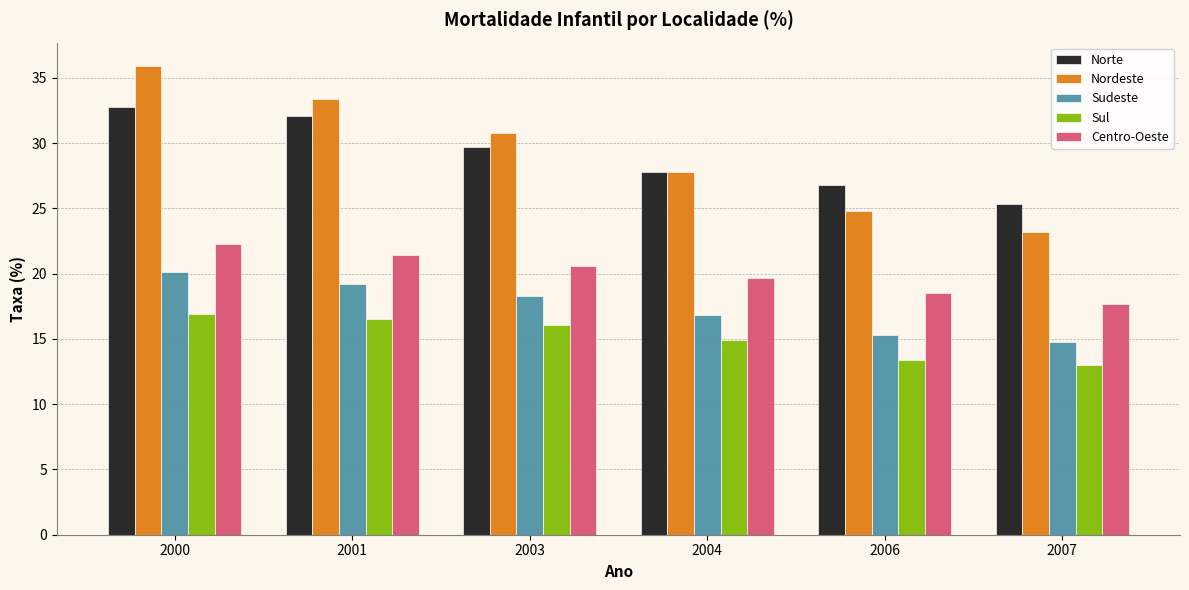

What is the total value across all series at 2007?

94.0